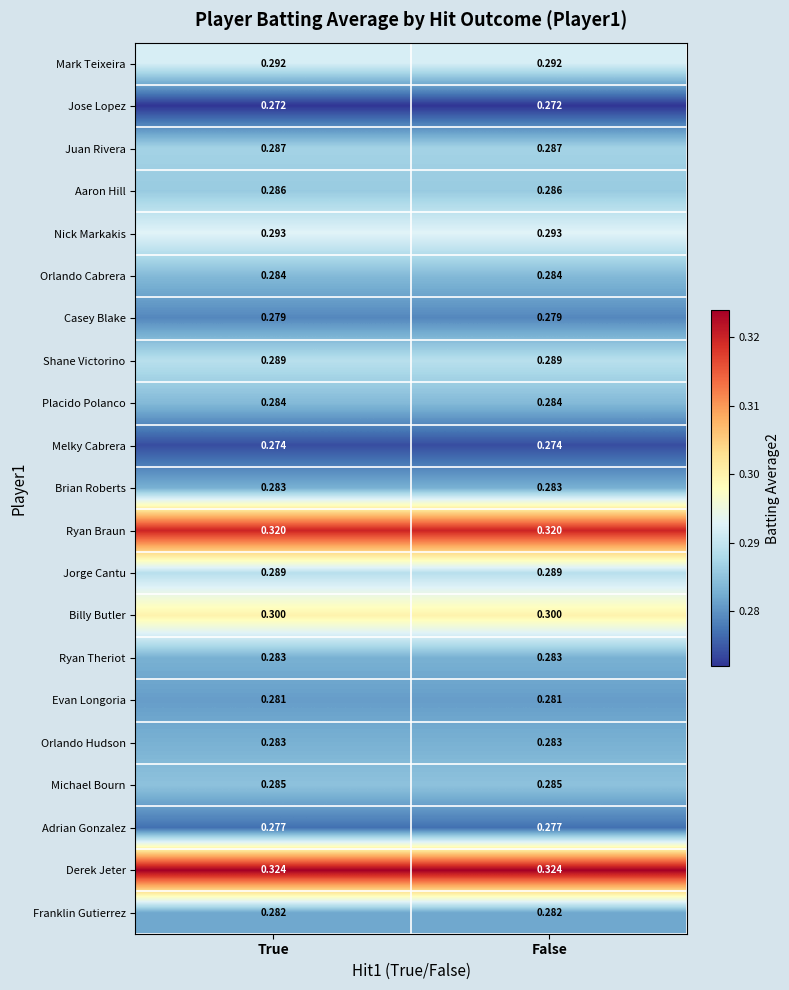

Which series has the largest total across all categories?

Derek Jeter